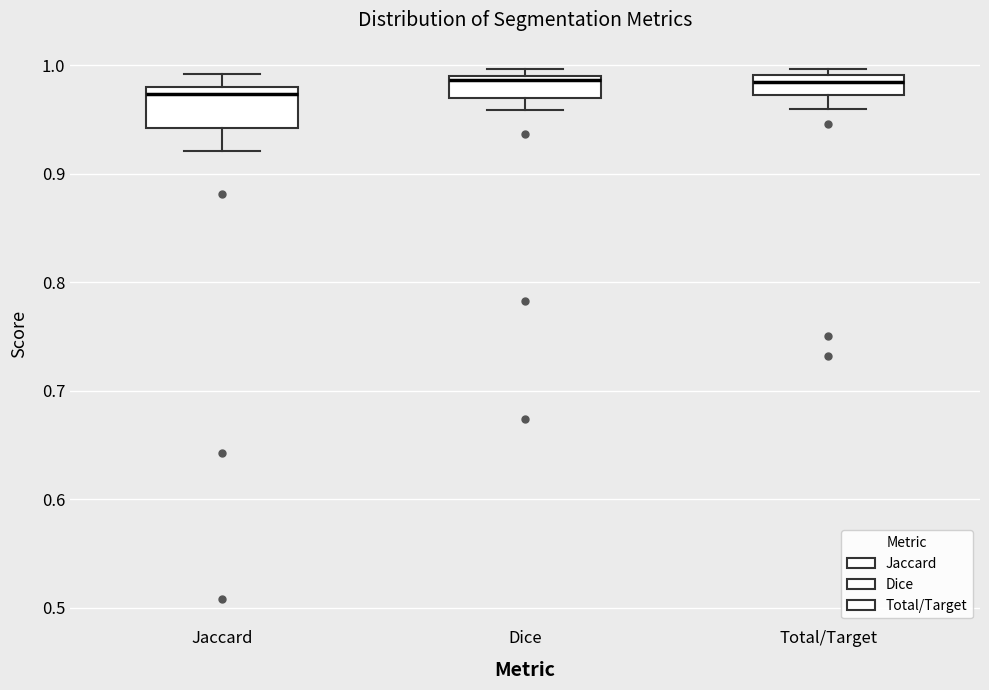

Reading left to right, transcribe this box plot: for each box, give where its median line is, the range the box spans, and where its two whiskers end, as read against the y-axis. The values are not printed on the chart, so give them approximately, as read against the axis.

Jaccard: median 0.97, box 0.94 to 0.98, whiskers 0.92 to 0.99
Dice: median 0.99 (just below the box's upper edge), box 0.97 to 0.99, whiskers 0.96 to 1.00
Total/Target: median 0.98, box 0.97 to 0.99, whiskers 0.96 to 1.00